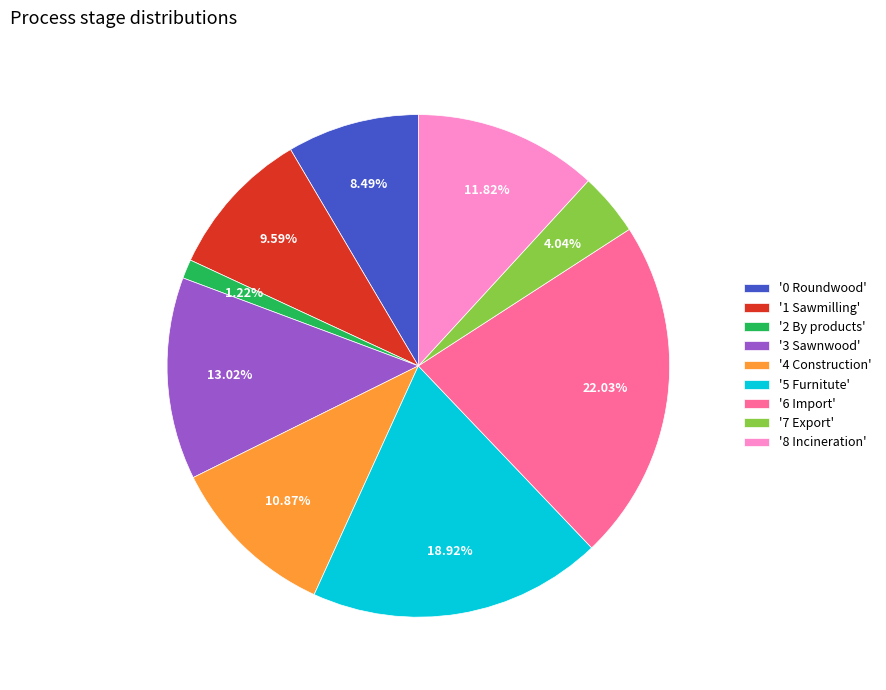

Which has a higher value, '4 Construction' or '8 Incineration'?

'8 Incineration'